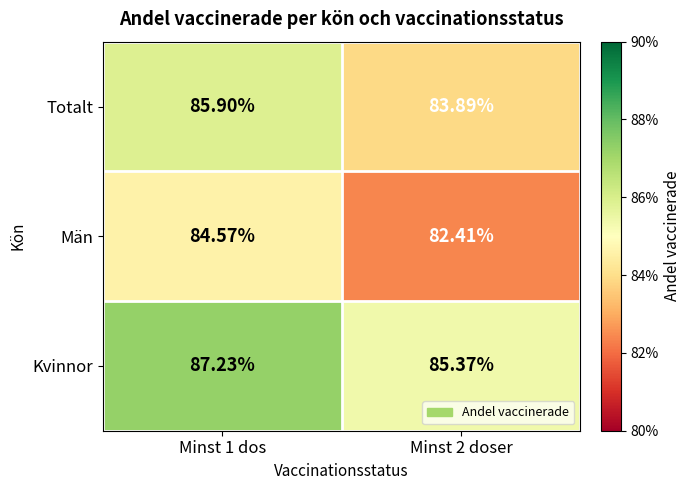

List the series in order of their peak value, highest first.

Kvinnor, Totalt, Män